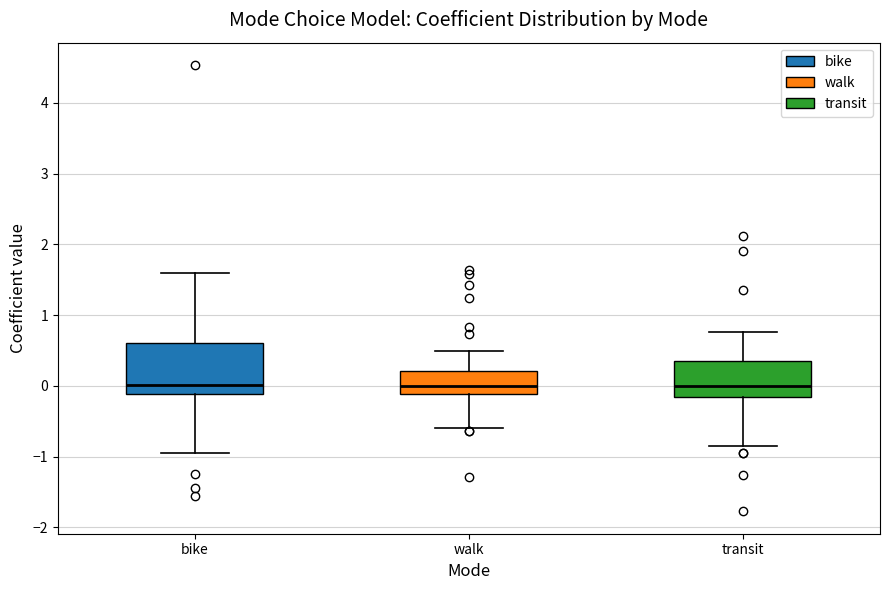

Reading left to right, read every box against the y-axis: the position of its median line, the range the box covers, and the ends of its whiskers. The values are not printed on the chart, so give them approximately, as read against the axis.

bike: median 0.0, box -0.1 to 0.6, whiskers -1.0 to 1.6
walk: median 0.0, box -0.1 to 0.2, whiskers -0.6 to 0.5
transit: median 0.0, box -0.2 to 0.4, whiskers -0.8 to 0.8